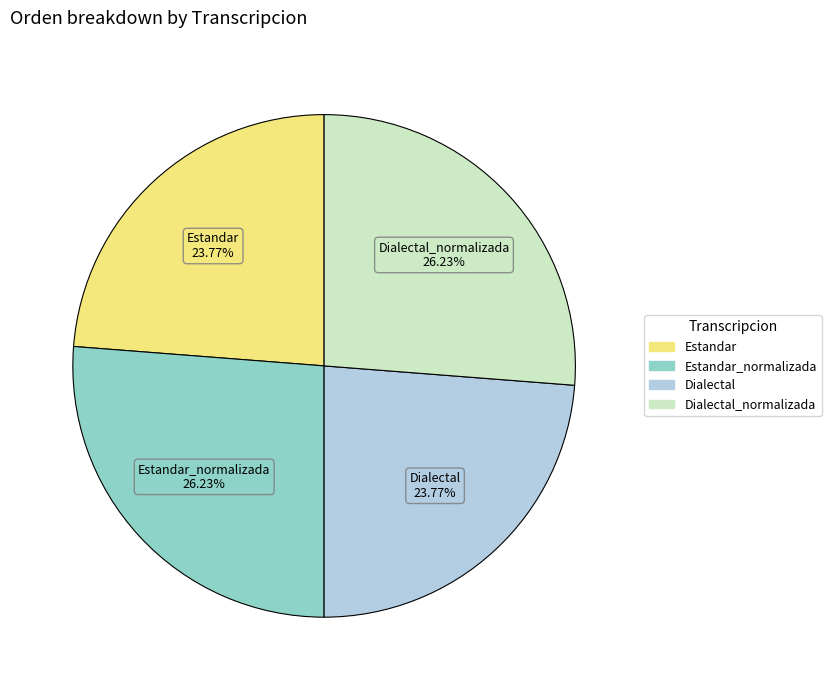

Is there a majority slice in this chart?

No